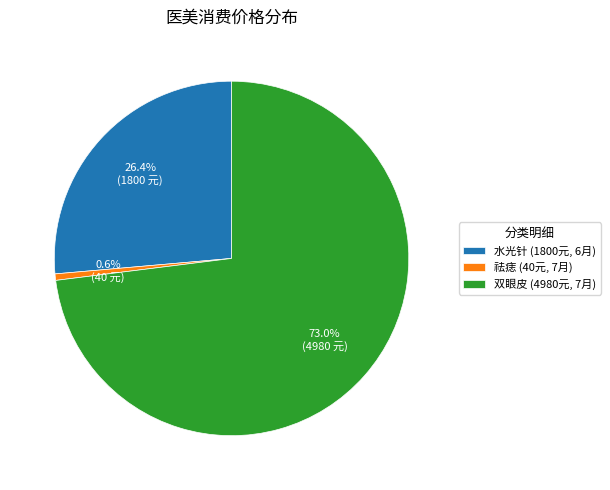

What percentage is NOT represented by 双眼皮 (4980元, 7月)?

27.0%